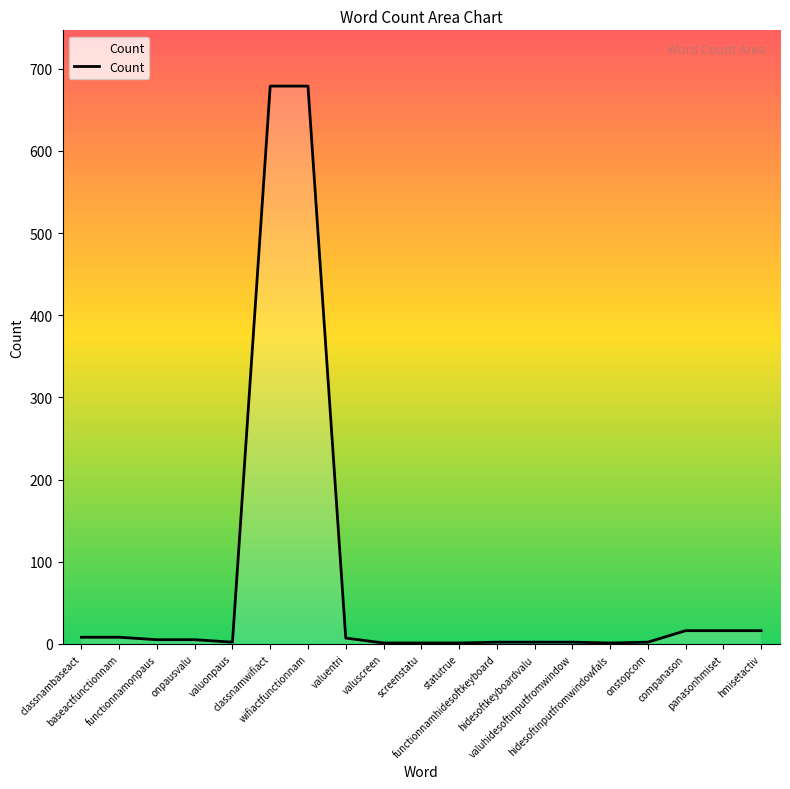

What is the difference between the maximum and minimum values?

678